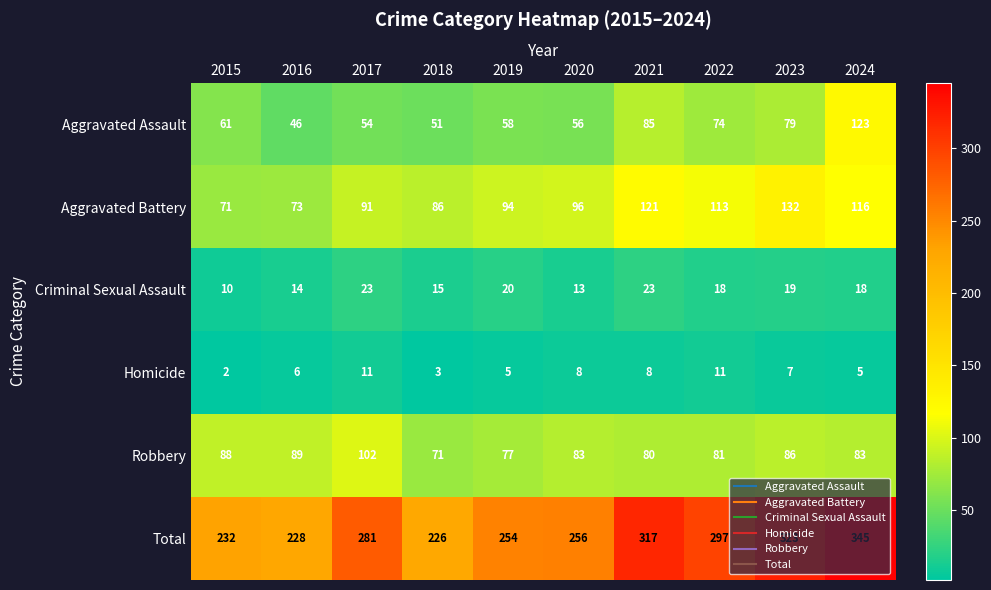

Which category has the highest value in the Aggravated Assault series?

2024